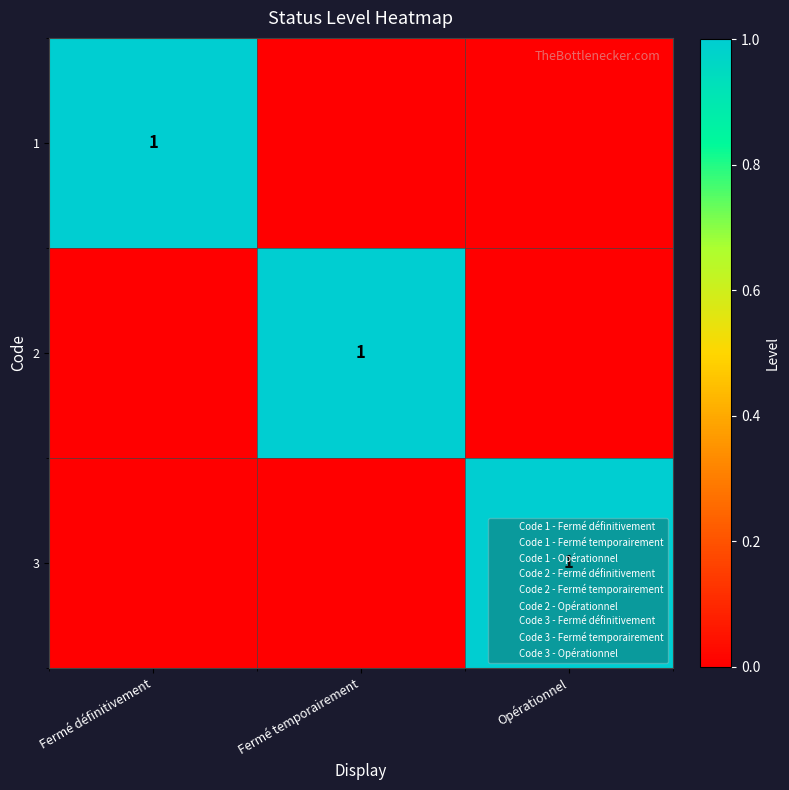

The 3 series shows 0 at Opérationnel. True or false?

False